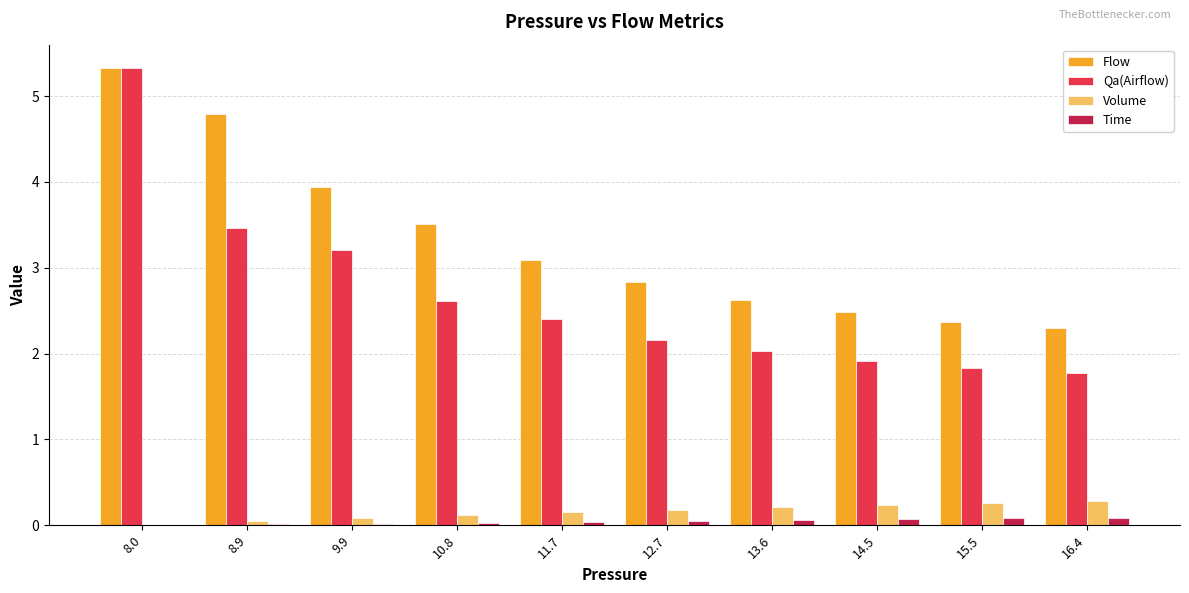

Which series has the largest total across all categories?

Flow